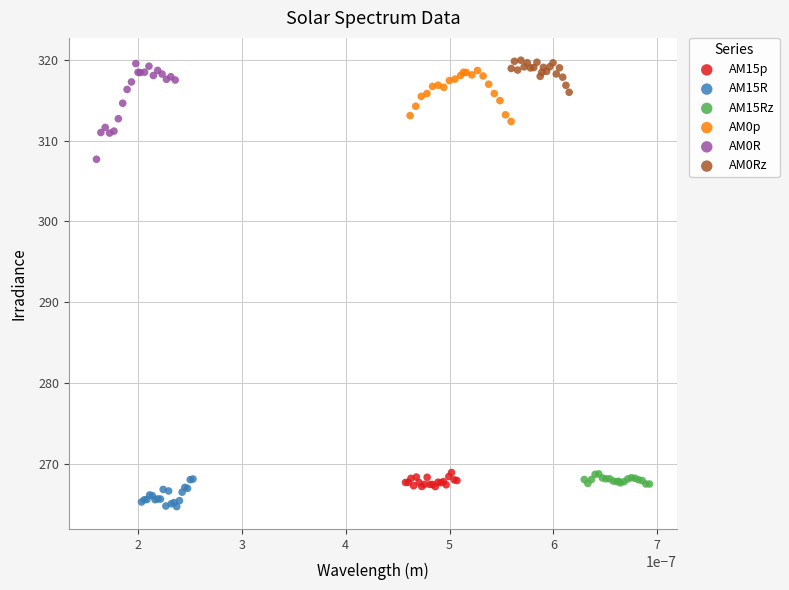

Which series has the widest spread of Y values?

AM0R